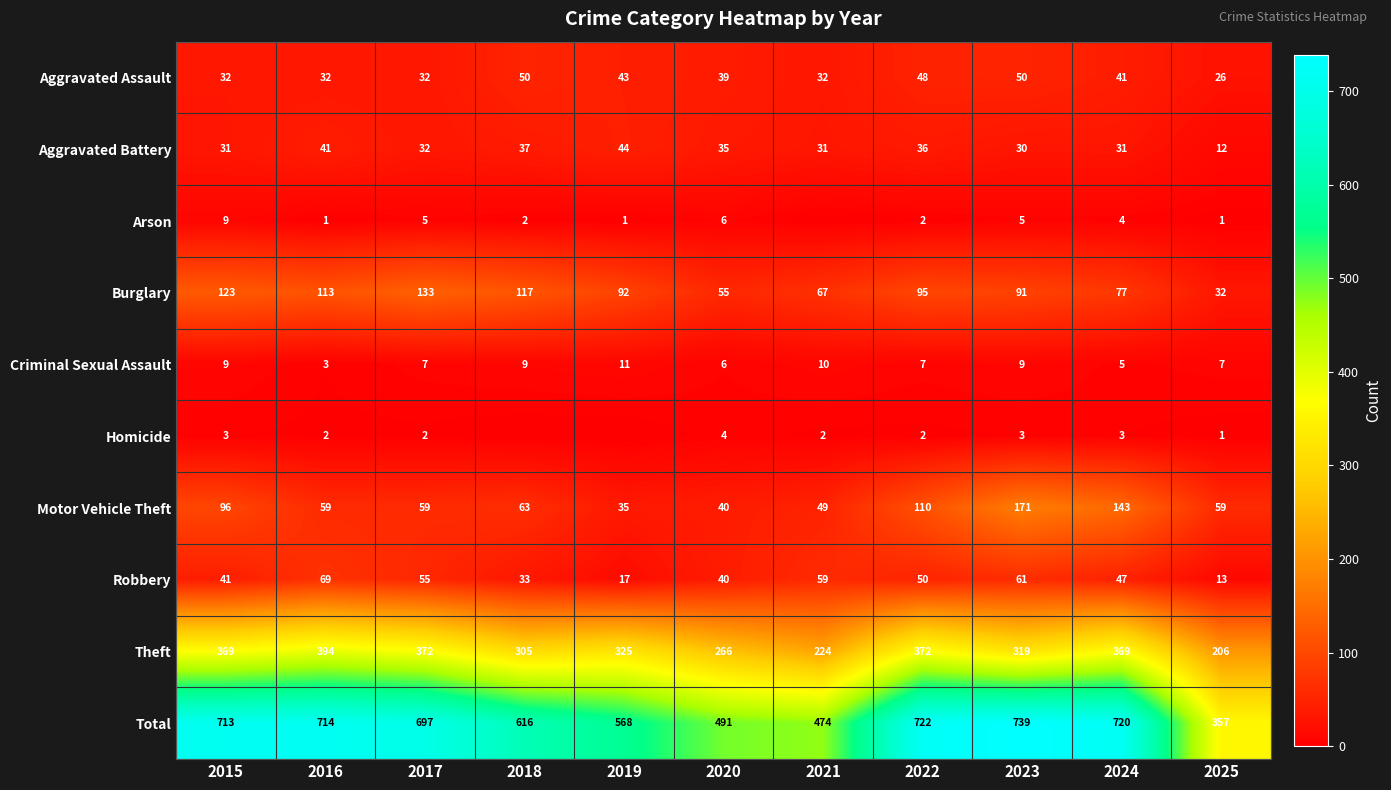

Which category has the lowest value across all series?

2021